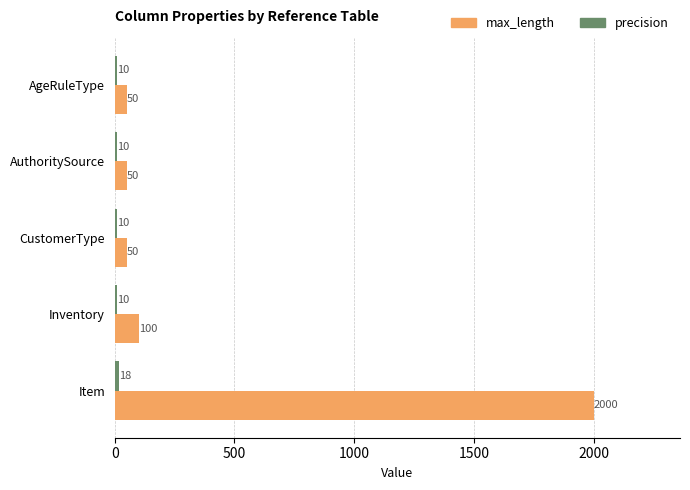

What is the average value of the max_length series?

450